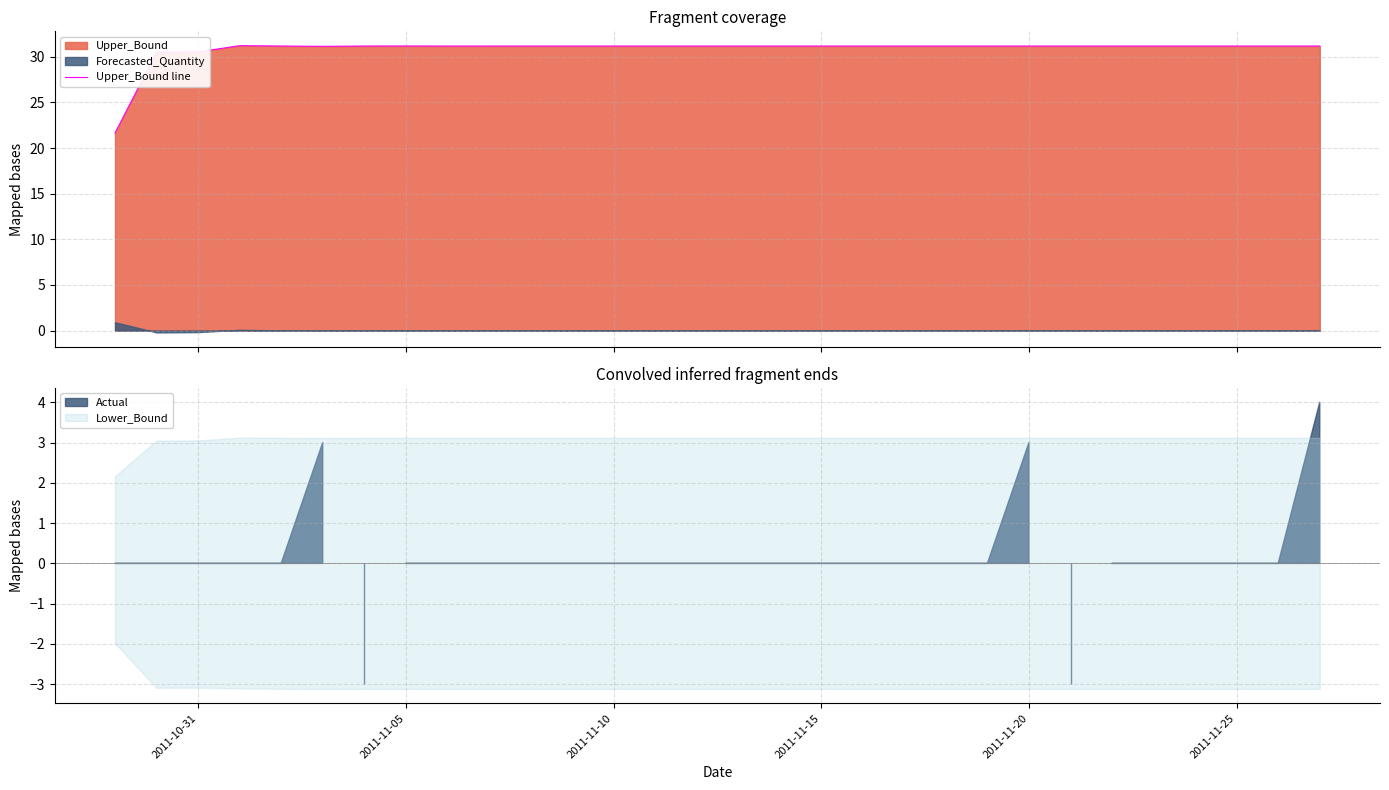

What is the greatest value displayed?

31.2